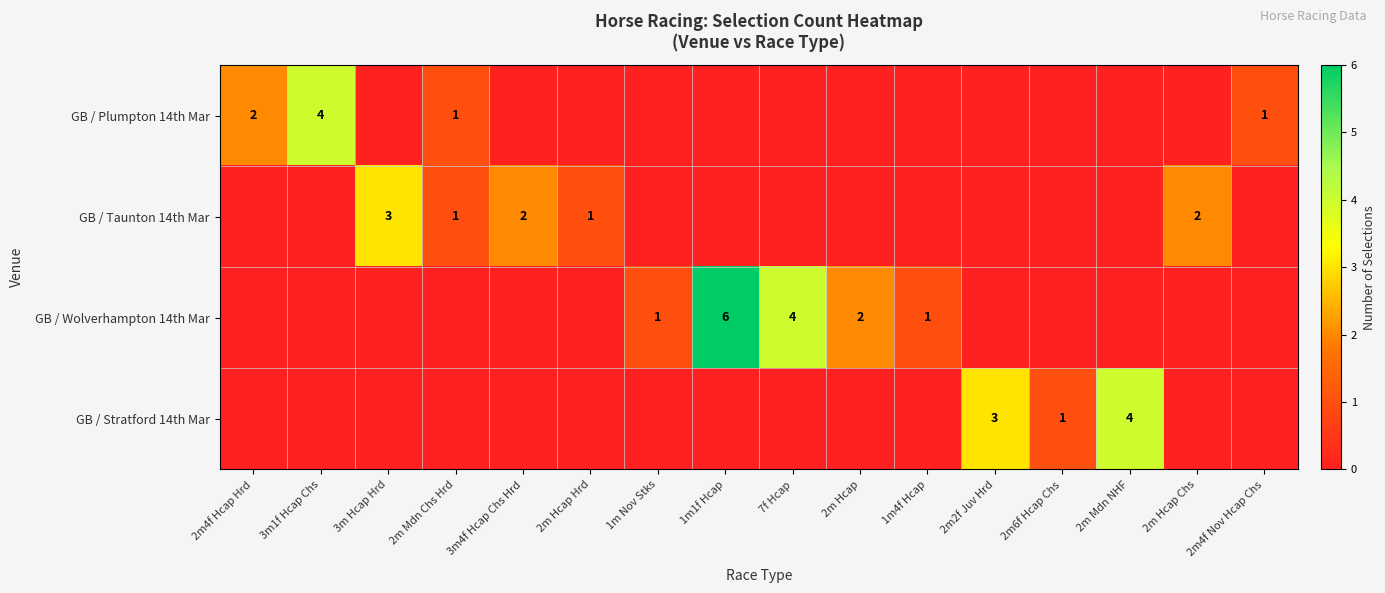

The value of GB / Plumpton 14th Mar at 2m Mdn Chs Hrd is 2. True or false?

False